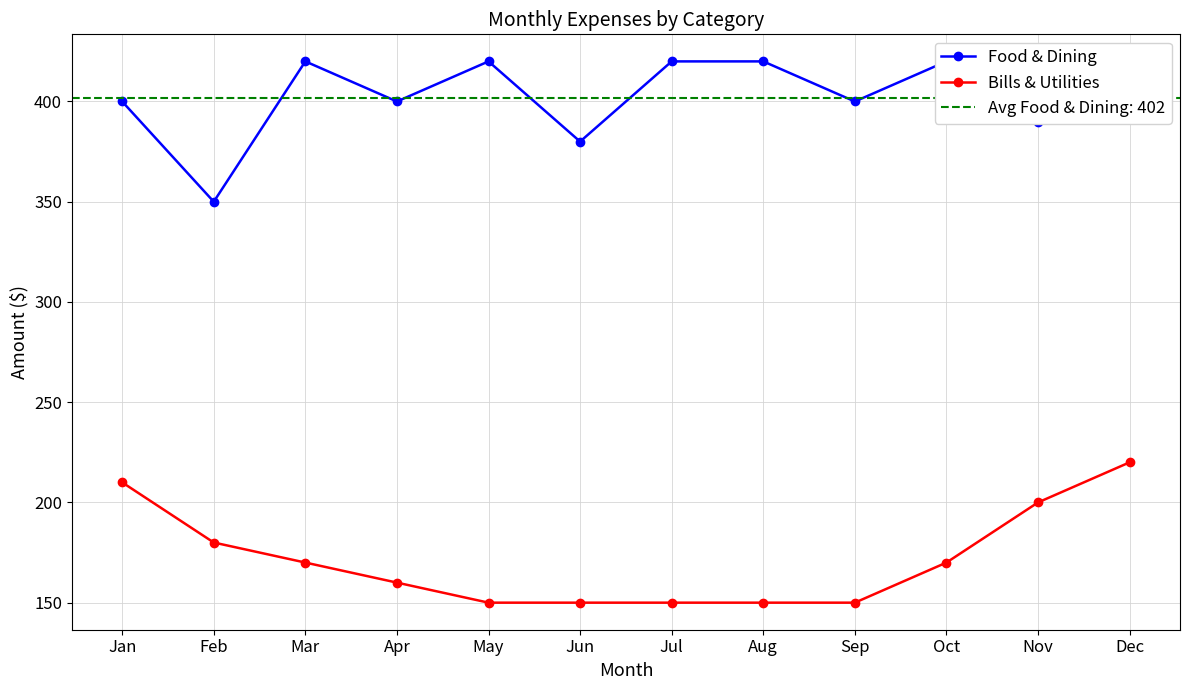

Rank the categories by Bills & Utilities value from lowest to highest.

May, Jun, Jul, Aug, Sep, Apr, Mar, Oct, Feb, Nov, Jan, Dec